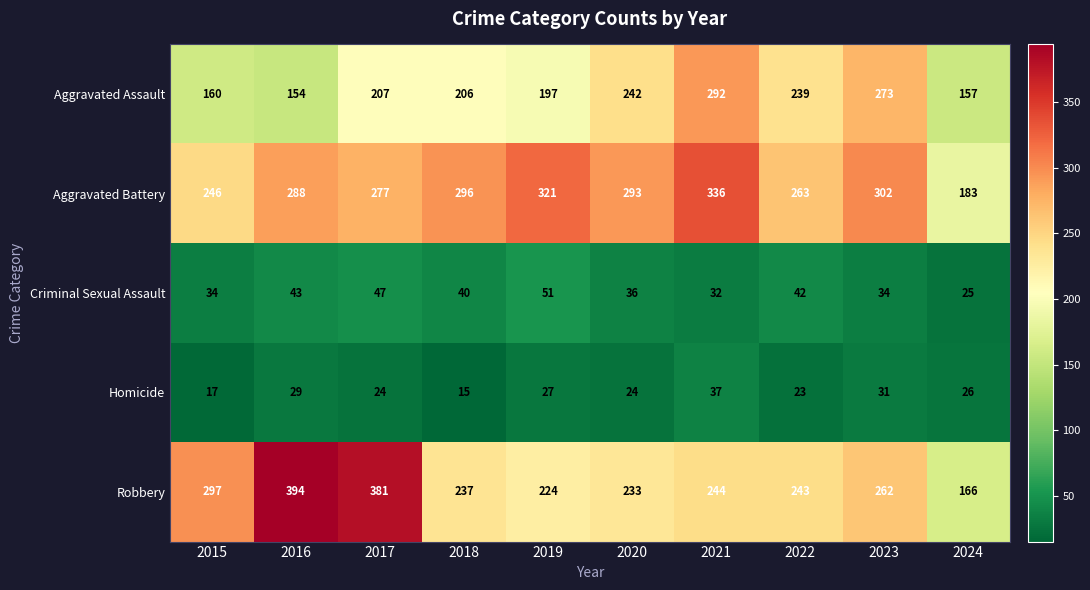

Which series has the widest spread of values?

Robbery